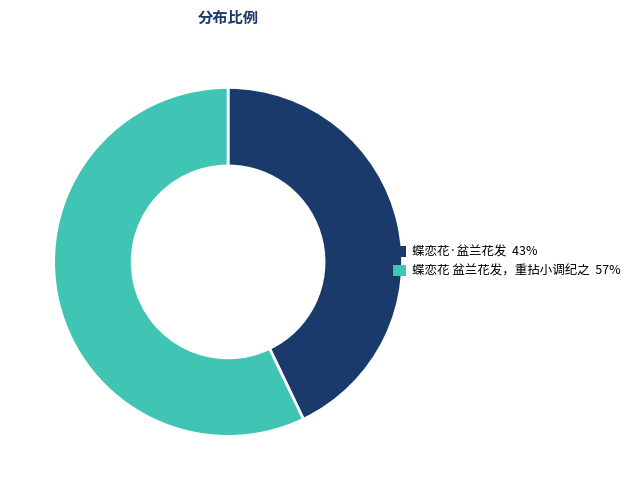

Count the number of slices in the pie.

2